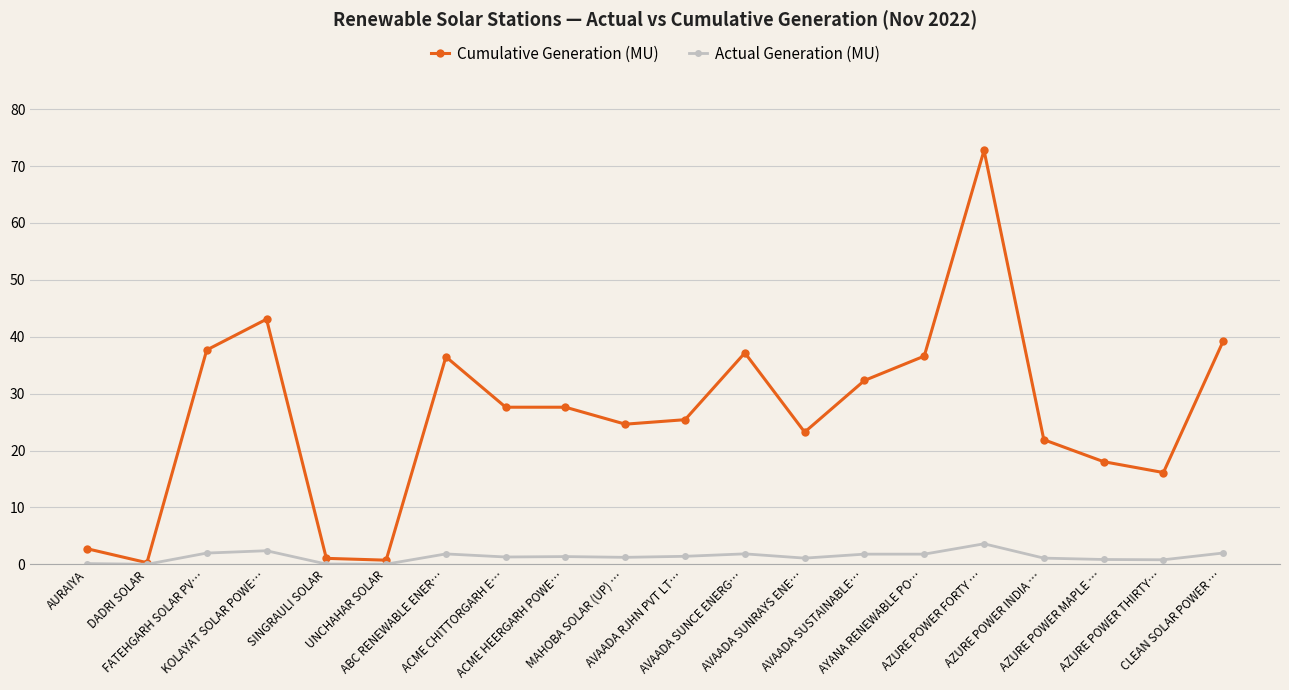

Between UNCHAHAR SOLAR and ACME HEERGARH POWE…, which series saw the biggest shift?

Cumulative Generation (MU)